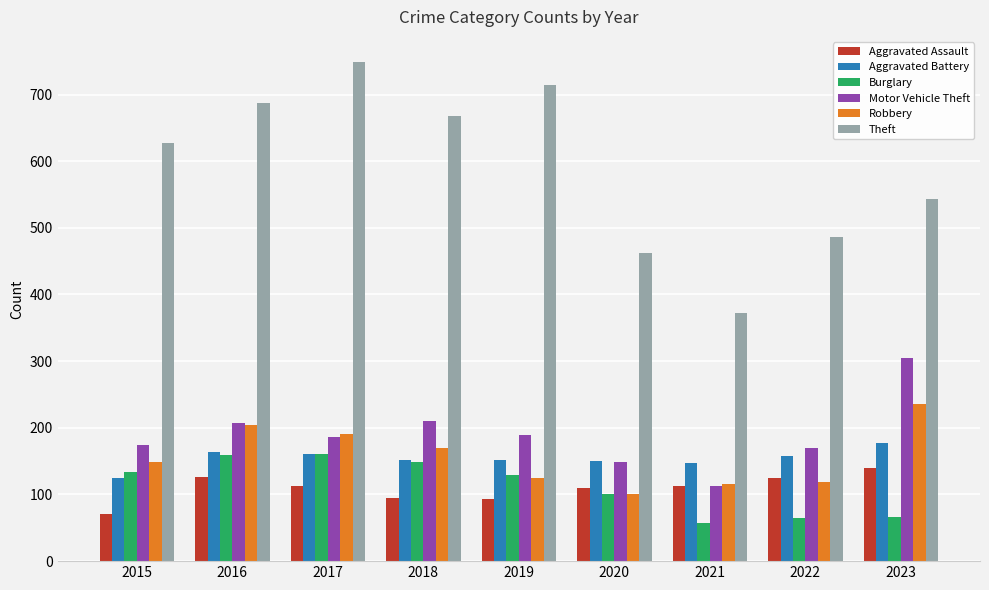

The Aggravated Assault series shows 93 at 2019. True or false?

True